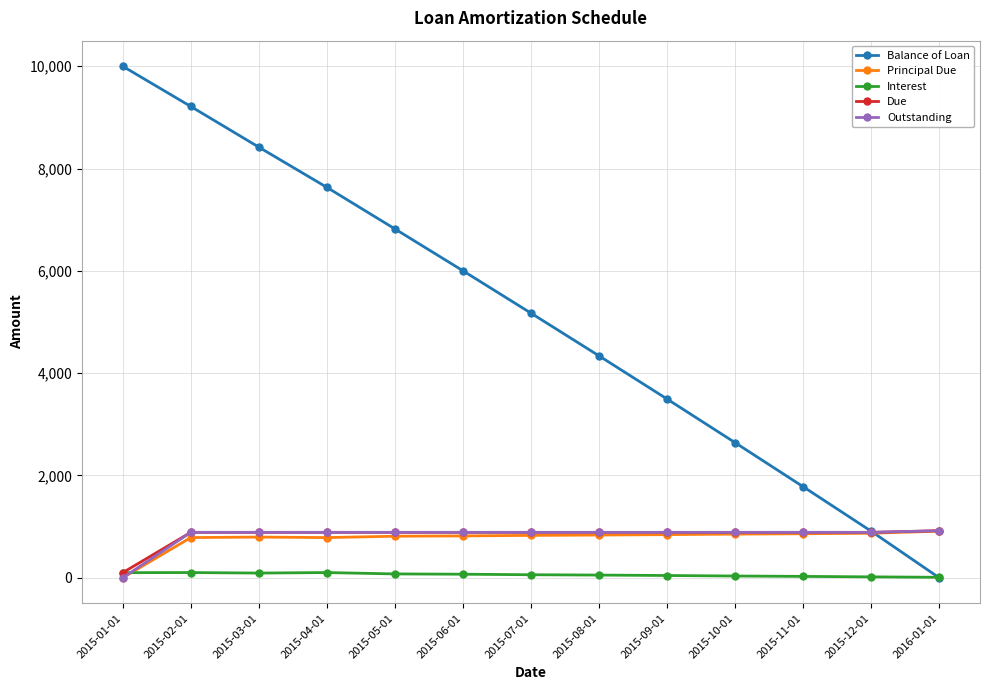

What is the value of the Interest point at the 5th from the left?

75.3